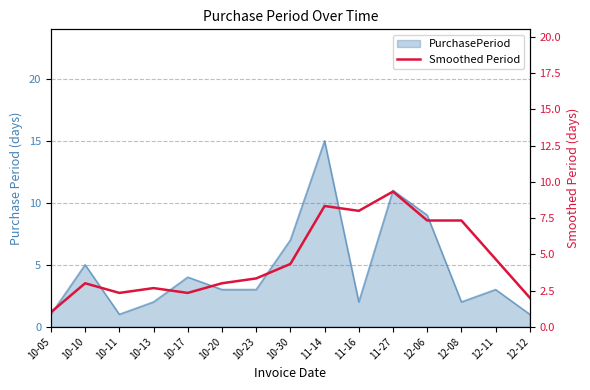

What is the smallest value displayed?

1.0